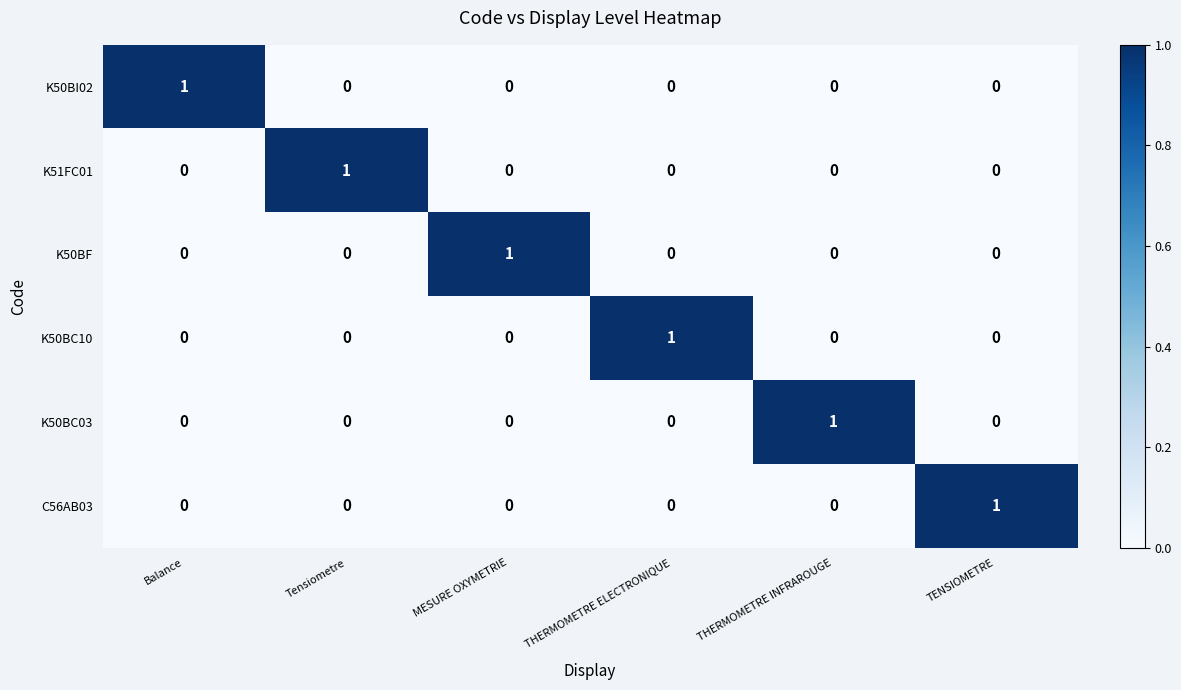

True or false: K50BC03 has a value of 0 at Tensiometre.

True